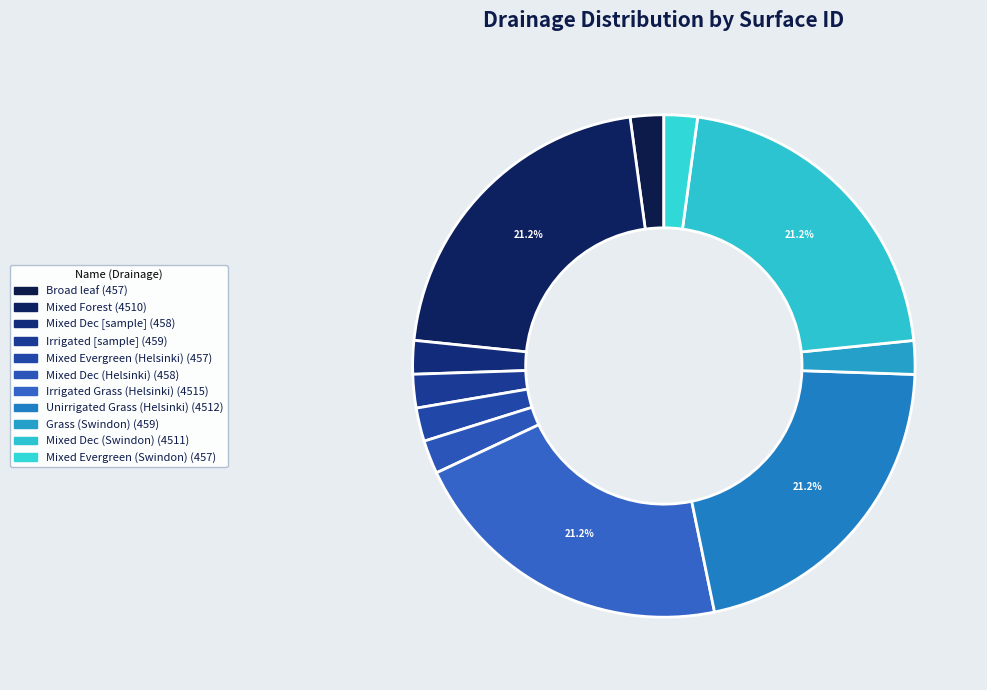

To the nearest percent, what is the difference between the largest and smallest slice percentages?

19%